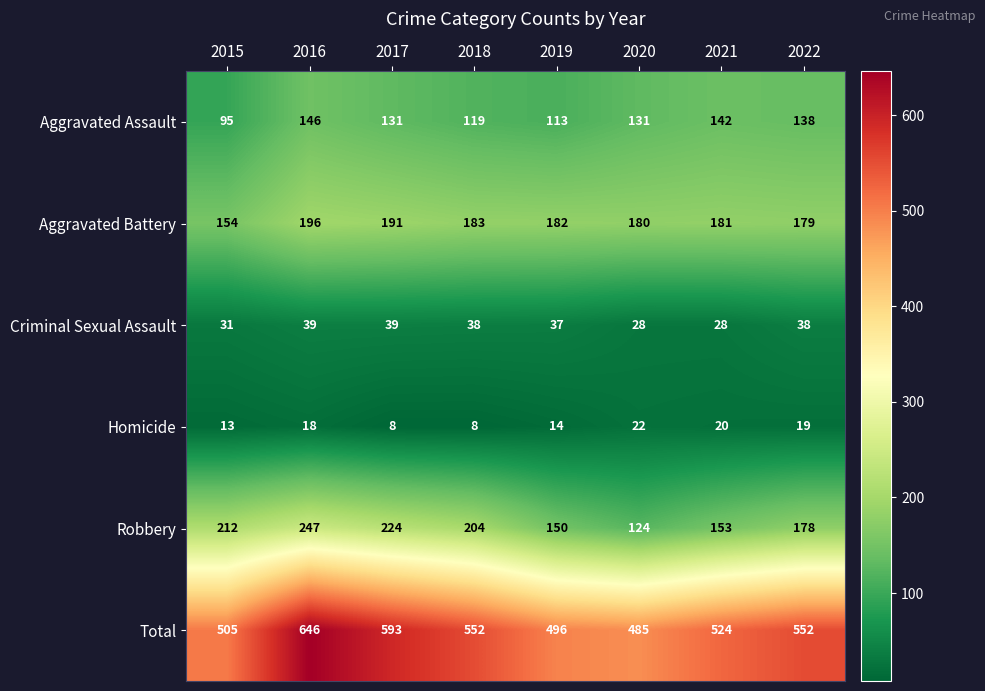

Rank the series by their maximum value, from highest to lowest.

Total, Robbery, Aggravated Battery, Aggravated Assault, Criminal Sexual Assault, Homicide